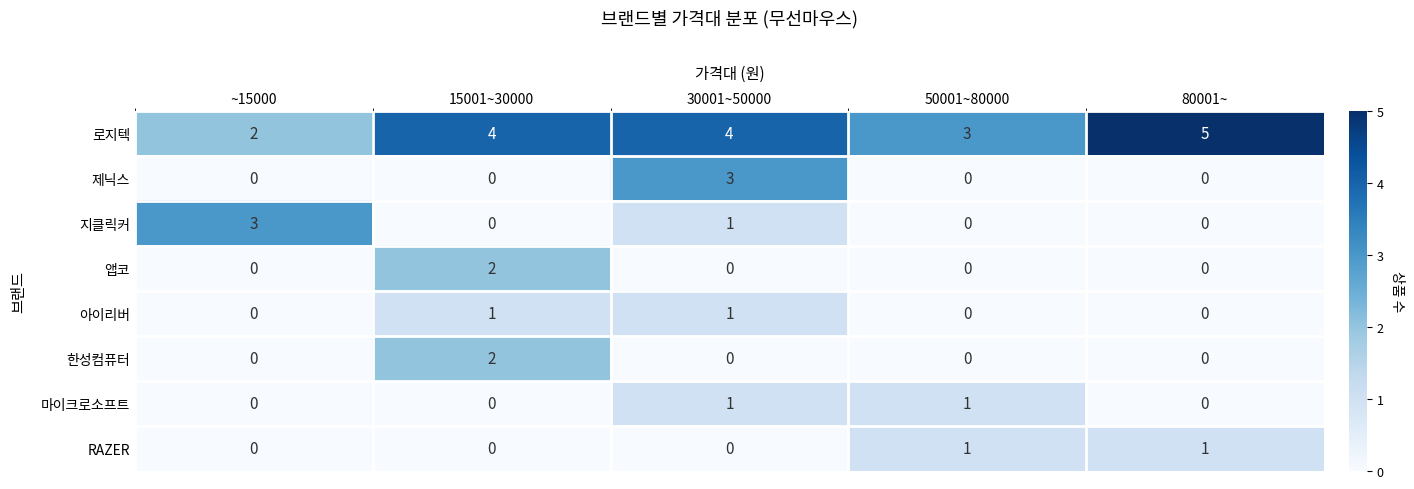

What is the average value of the 로지텍 series?

4